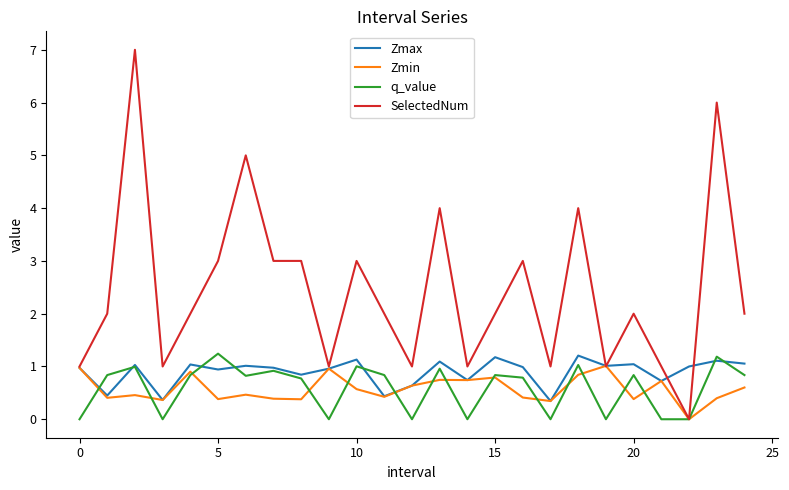

Which series has the largest total across all categories?

SelectedNum